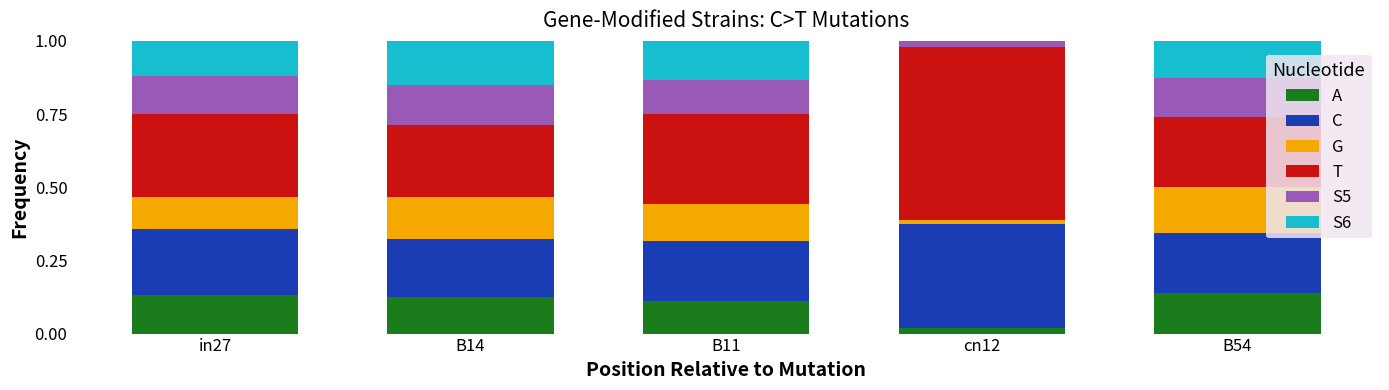

How many categories are shown in the chart?

5